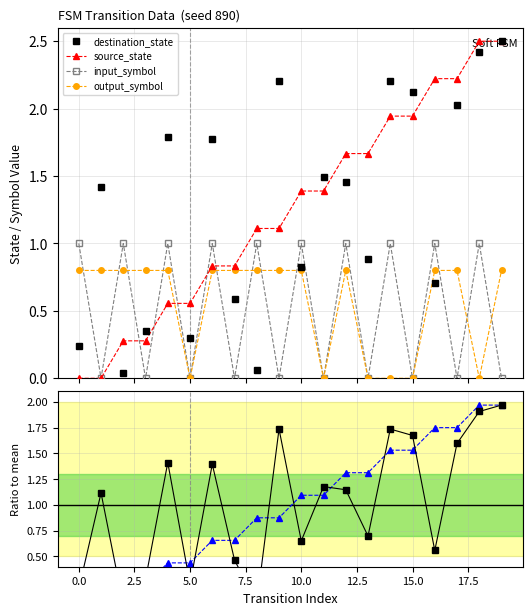

Which label corresponds to the largest value in the chart?

19